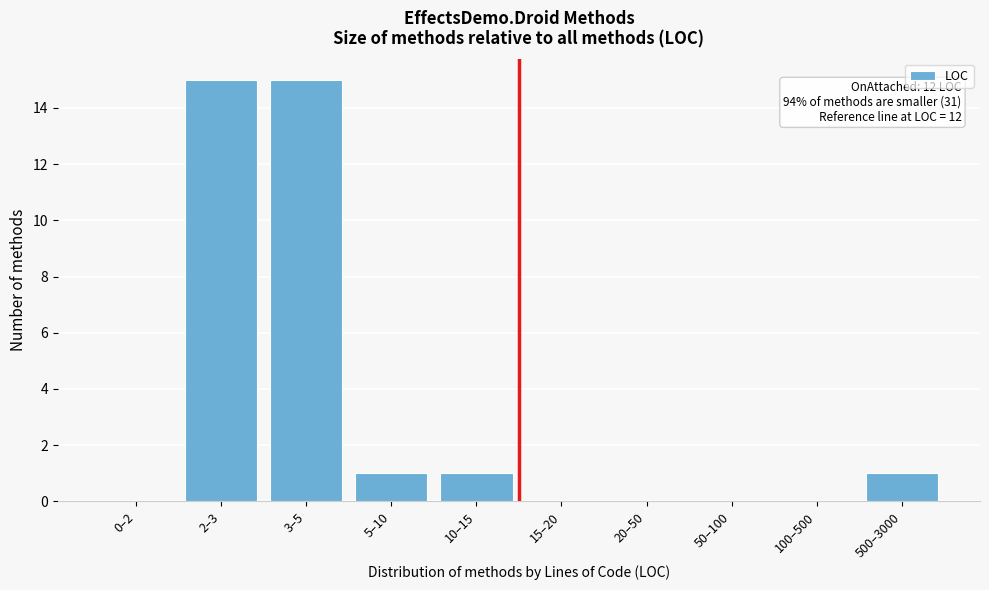

Reading left to right, what are all the values shown in this chart?

0–2=0	2–3=15	3–5=15	5–10=1	10–15=1	15–20=0	20–50=0	50–100=0	100–500=0	500–3000=1